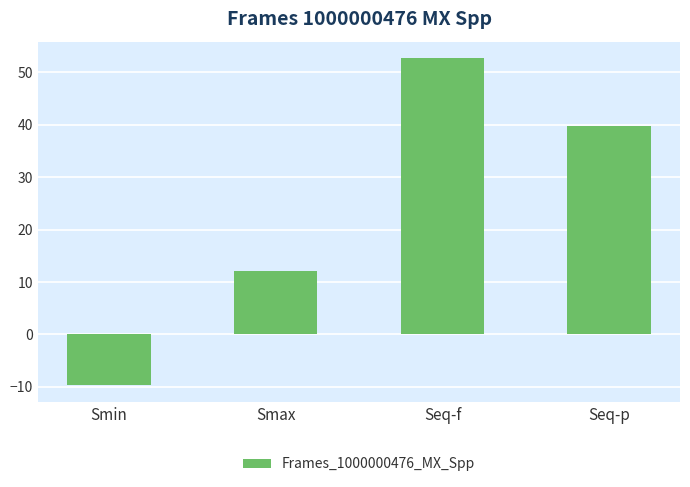

What is the smallest value displayed?

-9.7